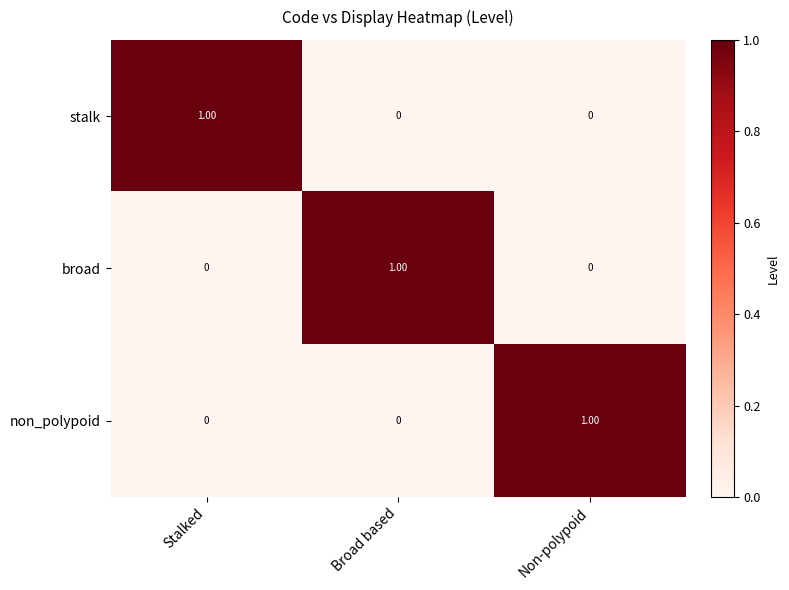

How many categories are shown in the chart?

3